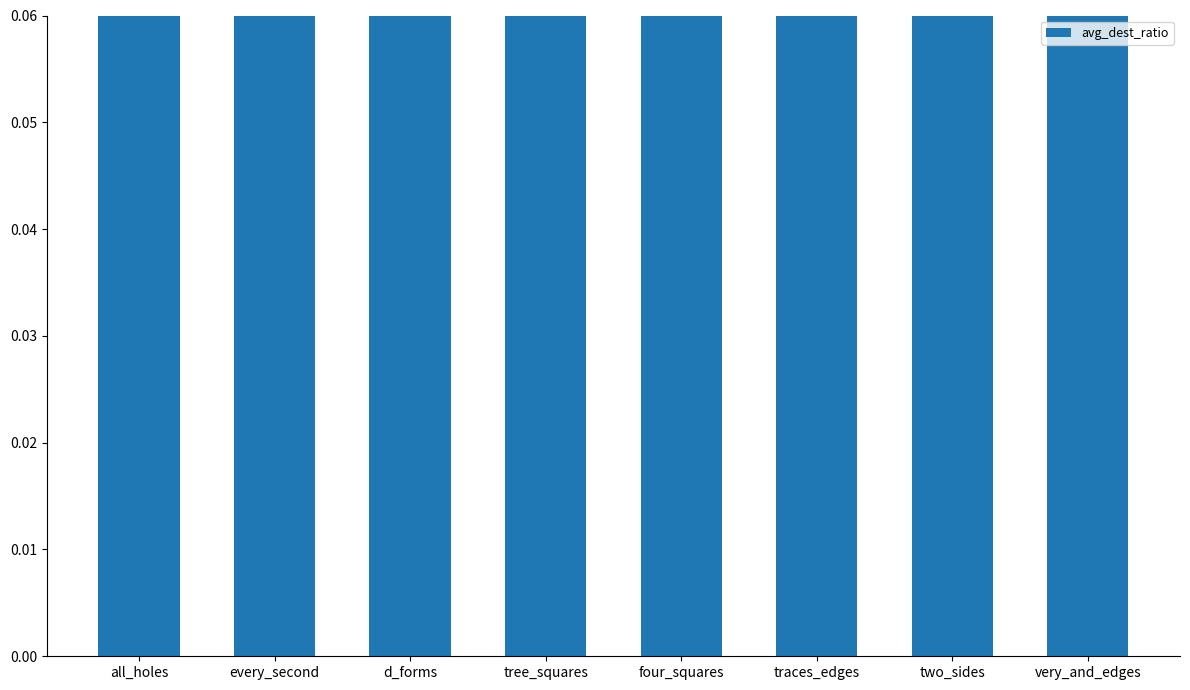

Reading left to right, what are all the values shown in this chart?

0.4	0.3	0.4	0.4	0.3	0.1	0.2	0.3